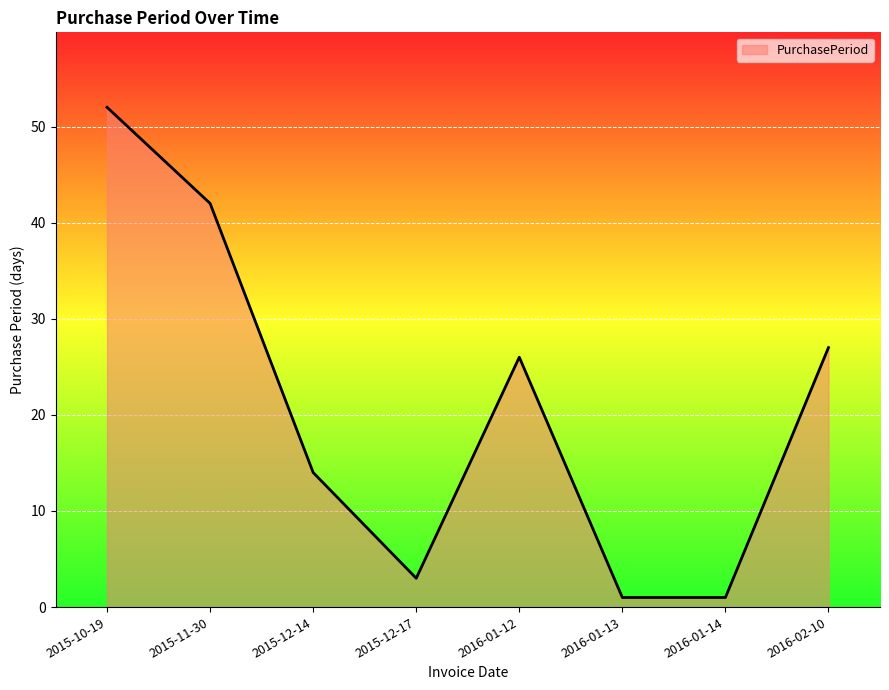

What position from the left is 2016-01-12?

5